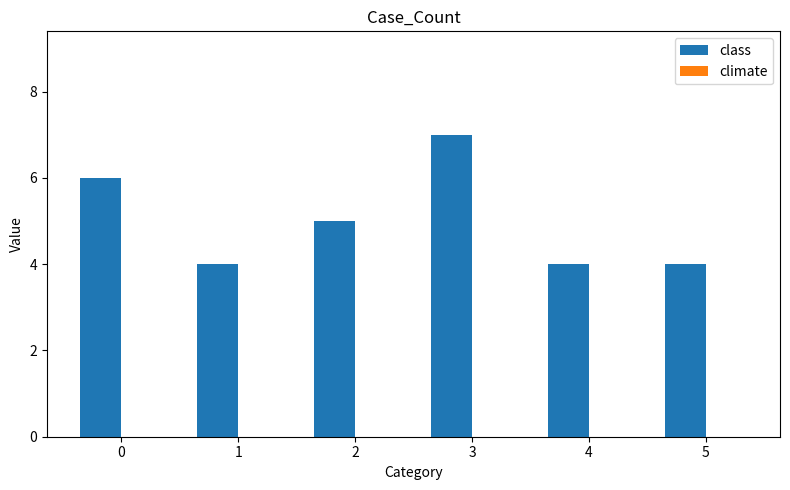

Approximately how many times larger is the value at 1 compared to 2?

0.8